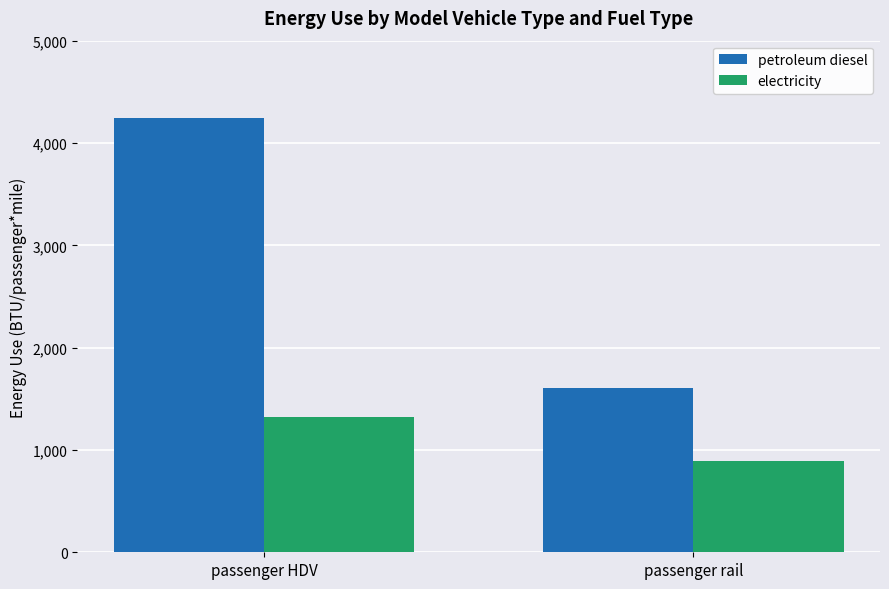

The petroleum diesel series shows 1608 at passenger rail. True or false?

True